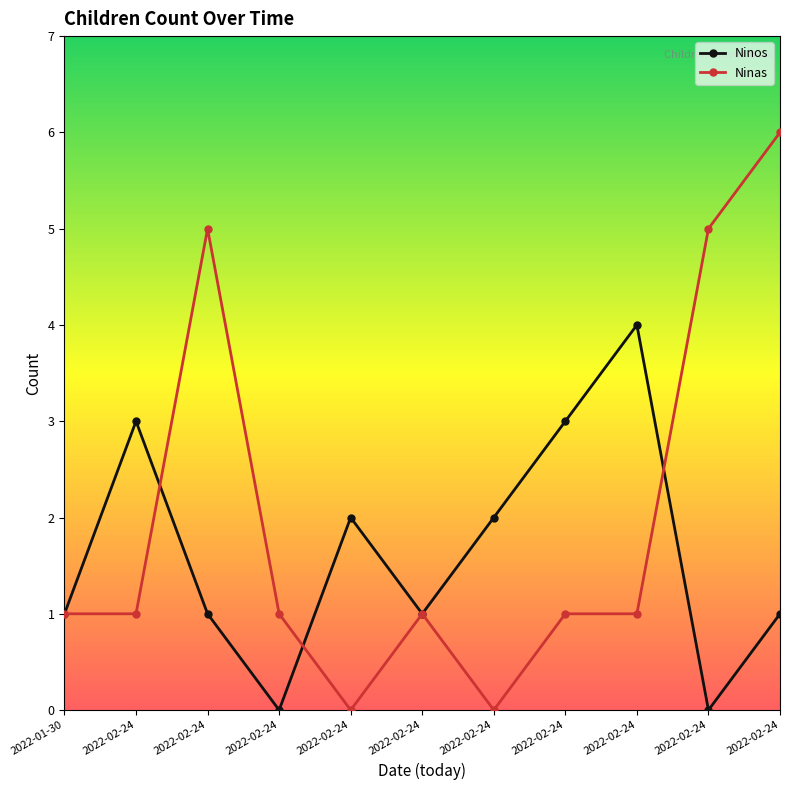

What is the difference between the Ninos values at 2022-02-24 and 2022-02-24?

2